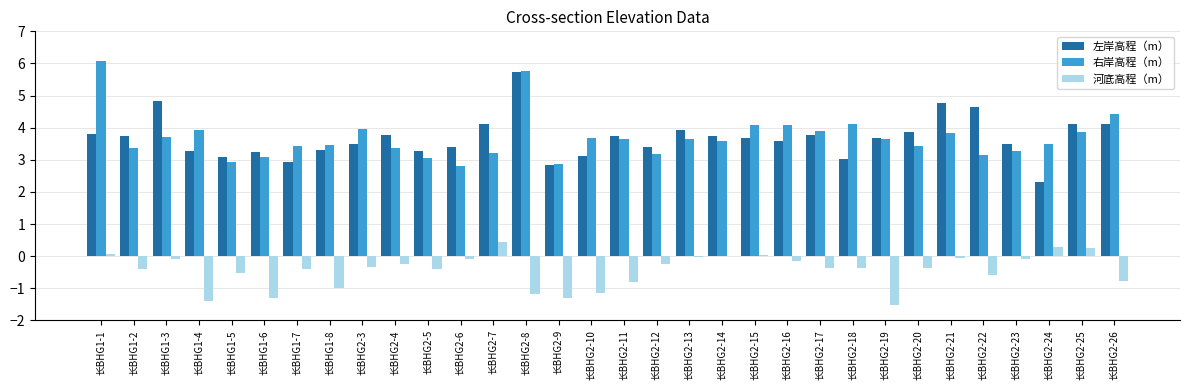

Is the value of 河底高程（m） at 长BHG2-14 greater than the value of 右岸高程（m） at 长BHG2-10?

No